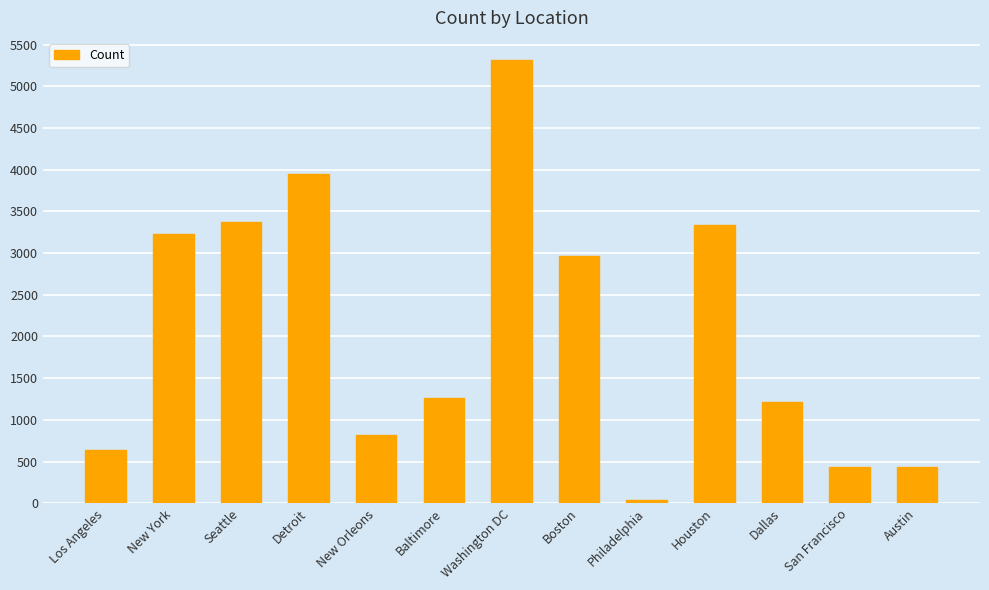

What is the label of the 7th bar from the left?

Washington DC